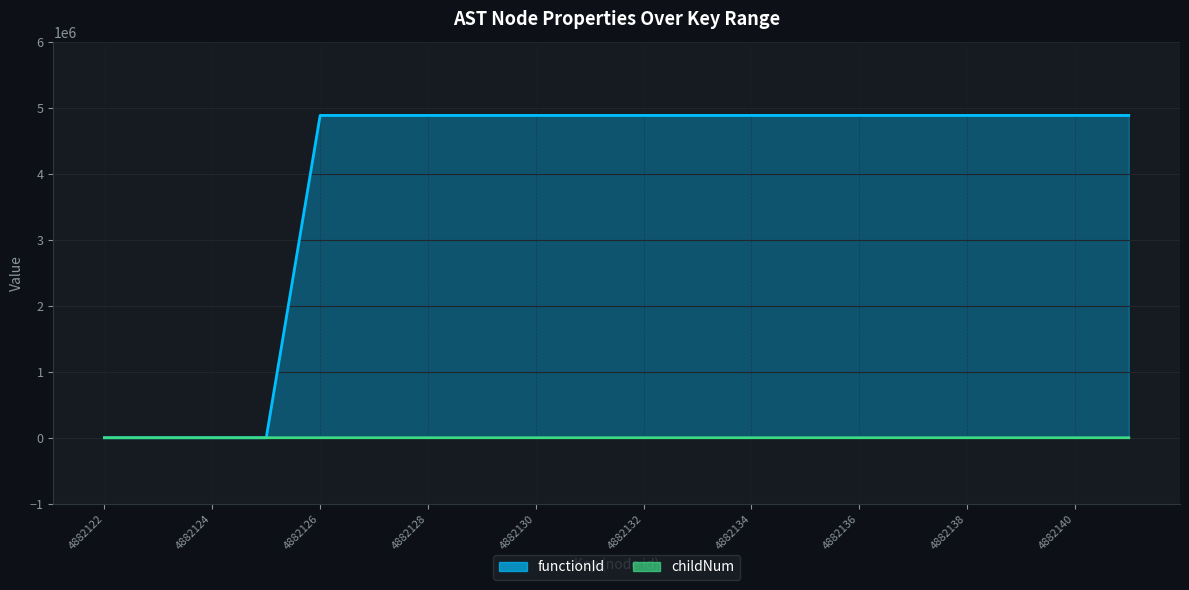

Which series has the largest range (max minus min)?

functionId